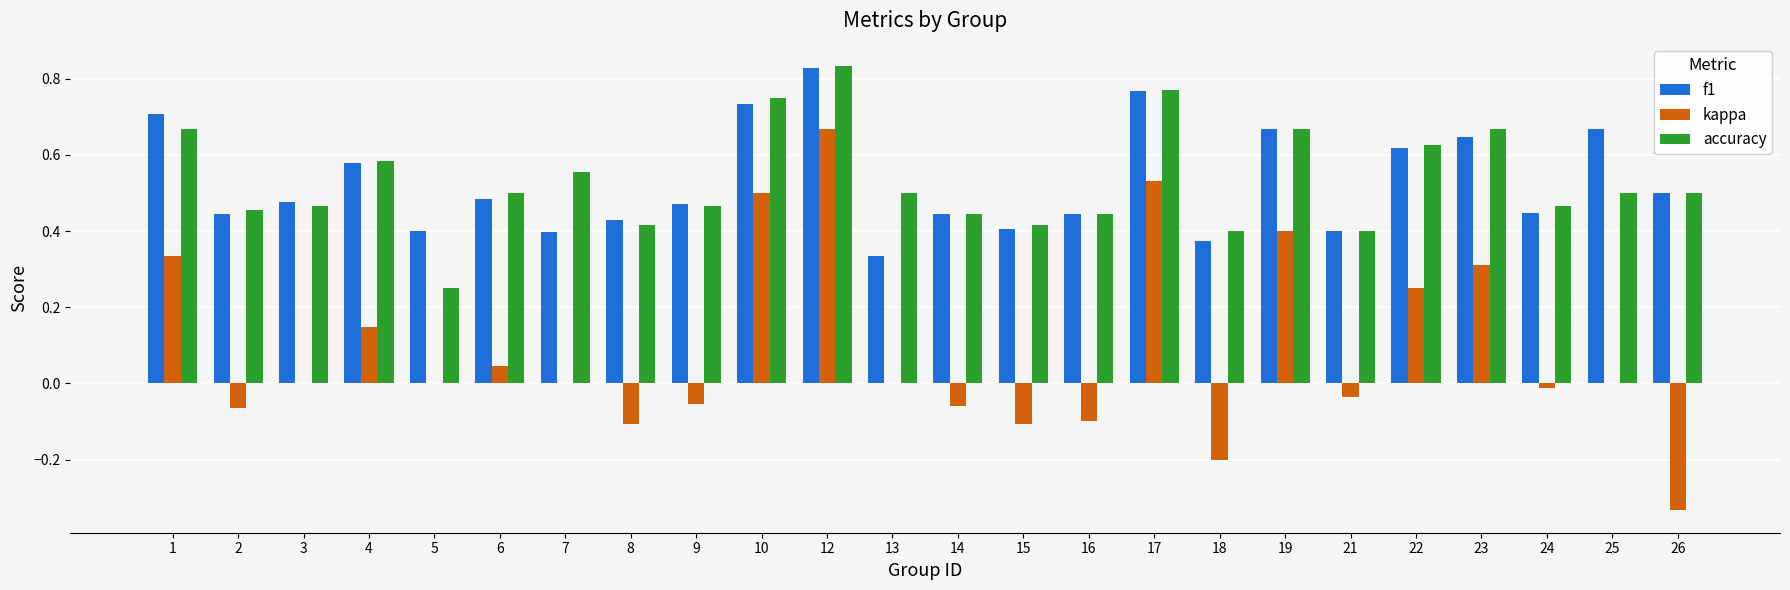

Are the bars horizontal?

No